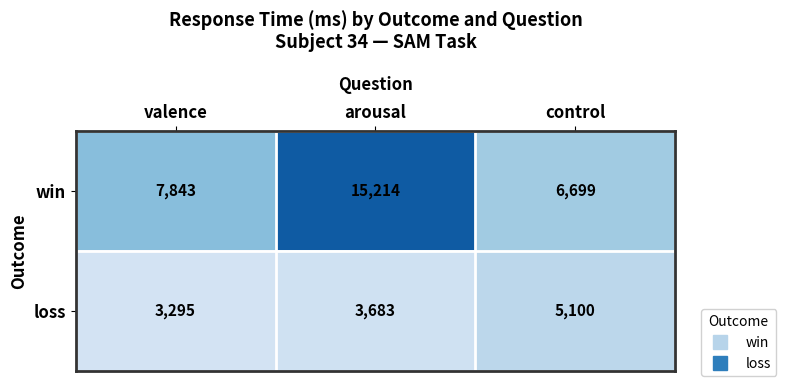

Count the number of data series in this chart.

2